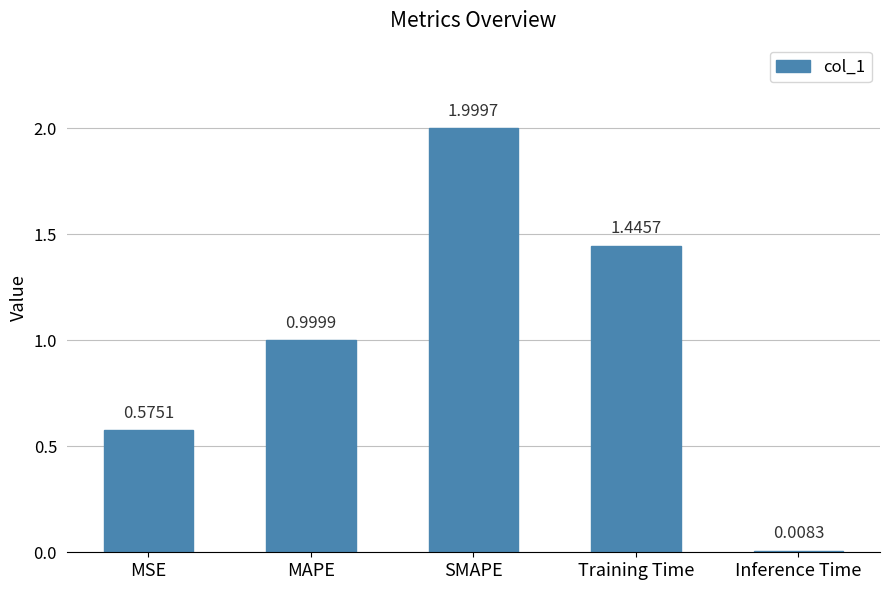

Rank the categories by value from lowest to highest.

Inference Time, MSE, MAPE, Training Time, SMAPE